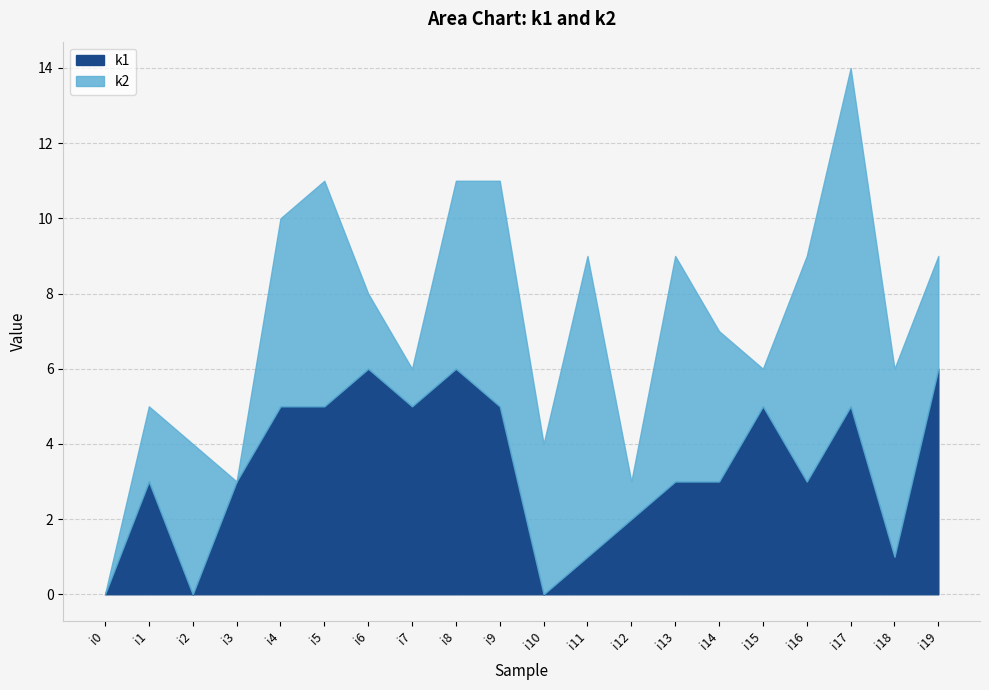

Is the value of k1 at i0 greater than the value of k2 at i18?

No